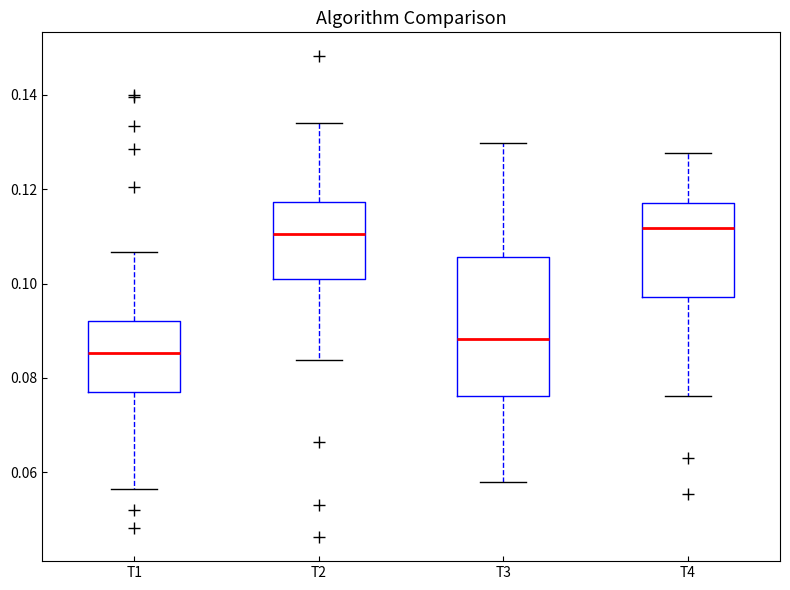

Where does the upper whisker of the box for T1 end on the y-axis? The values are not printed on the chart, so give them approximately, as read against the axis.

0.106